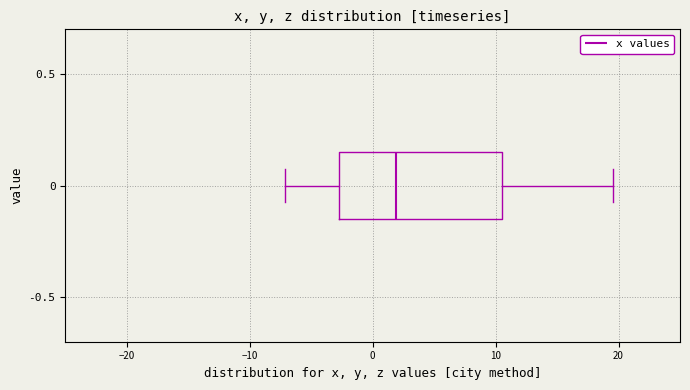

Read this box plot against the x-axis: the position of the median line, the range covered by the box, and the ends of both whiskers. The values are not printed on the chart, so give them approximately, as read against the axis.

median 2, box -3 to 11, whiskers -7 to 20